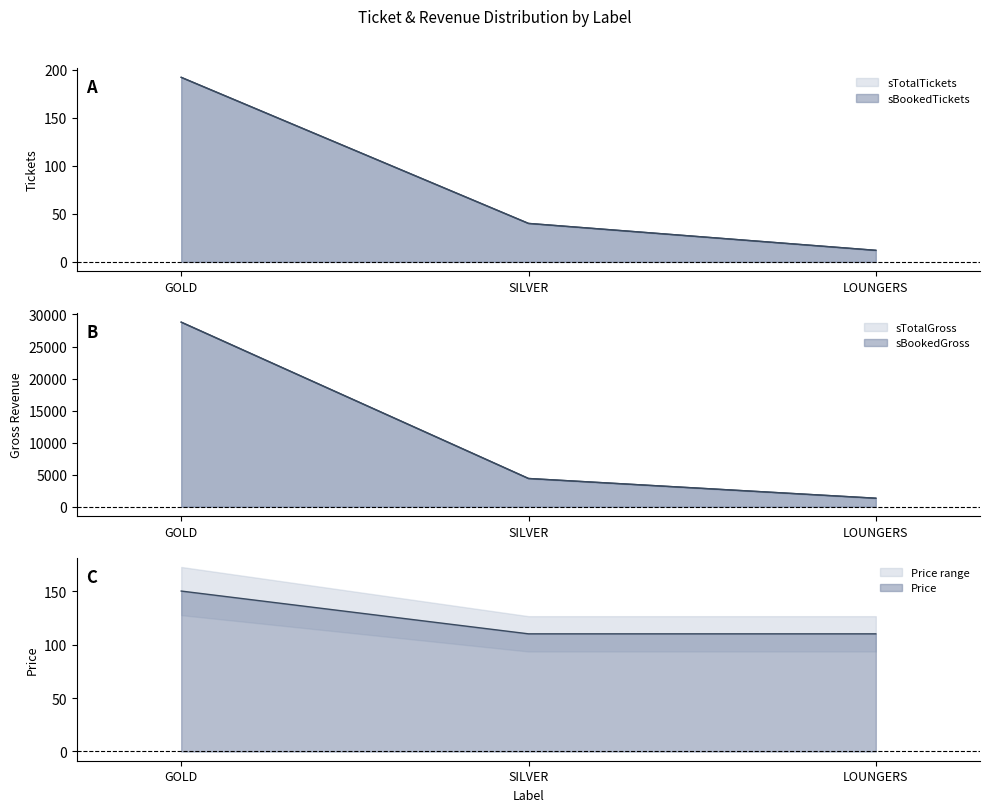

Between SILVER and LOUNGERS, which series saw the biggest shift?

sTotalGross